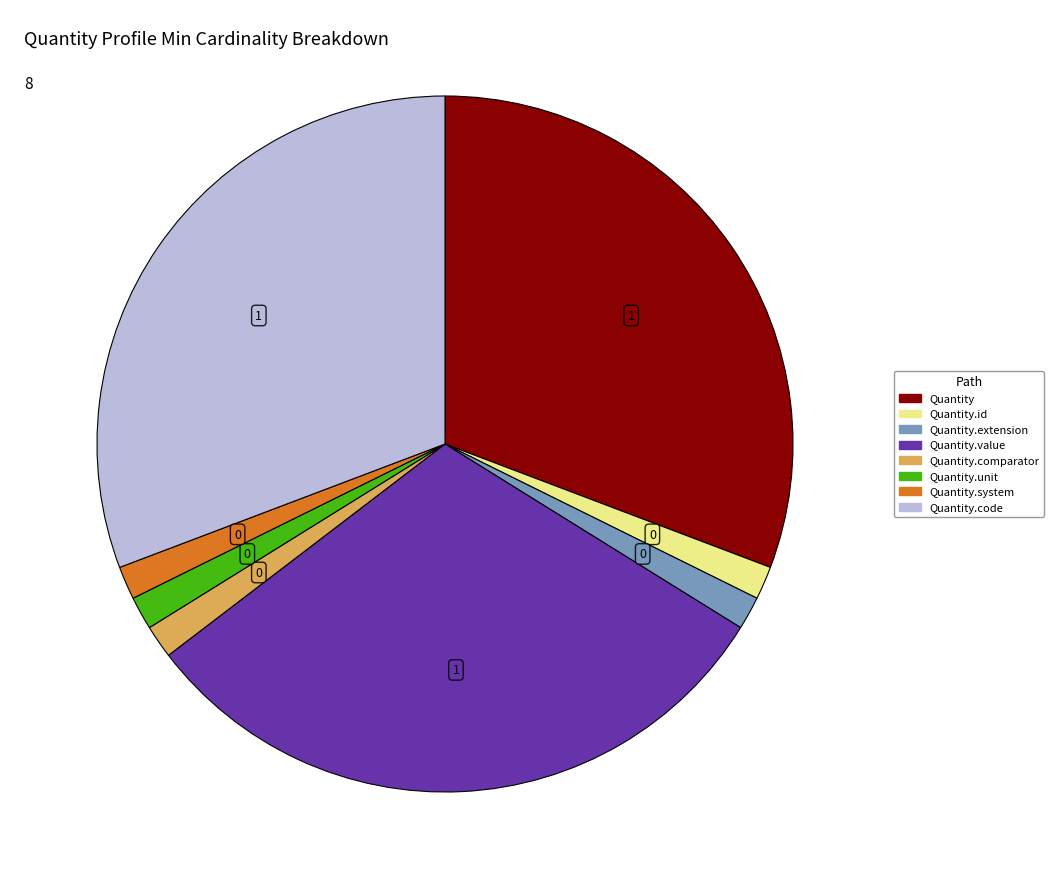

Is there a majority slice in this chart?

No